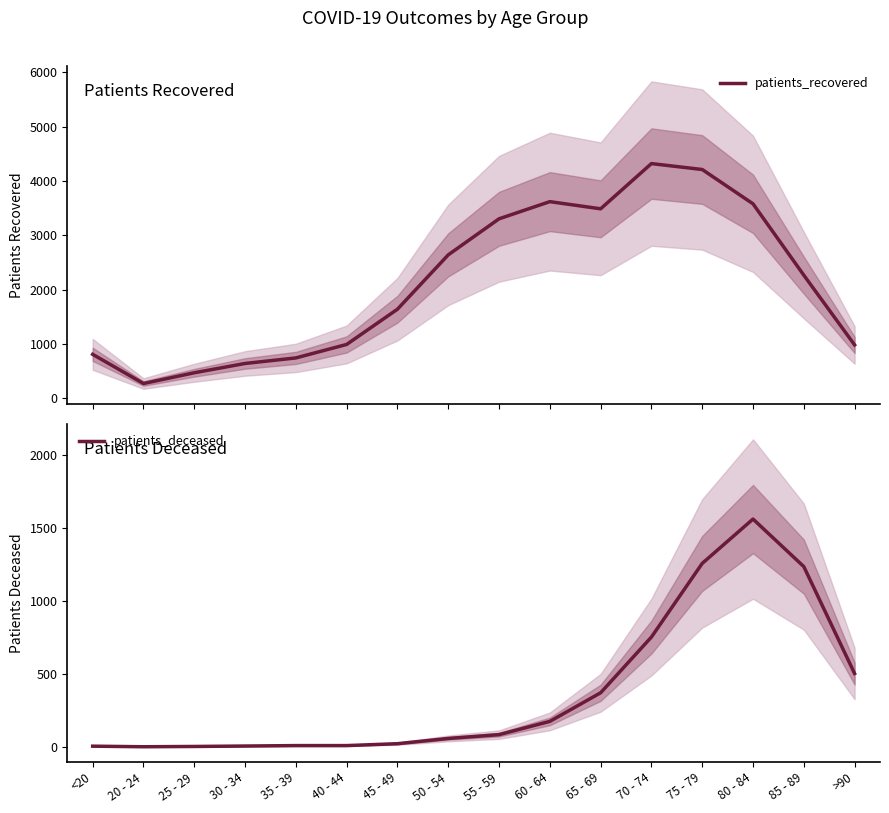

Is it true that patients_deceased equals 1235 at 85 - 89?

True